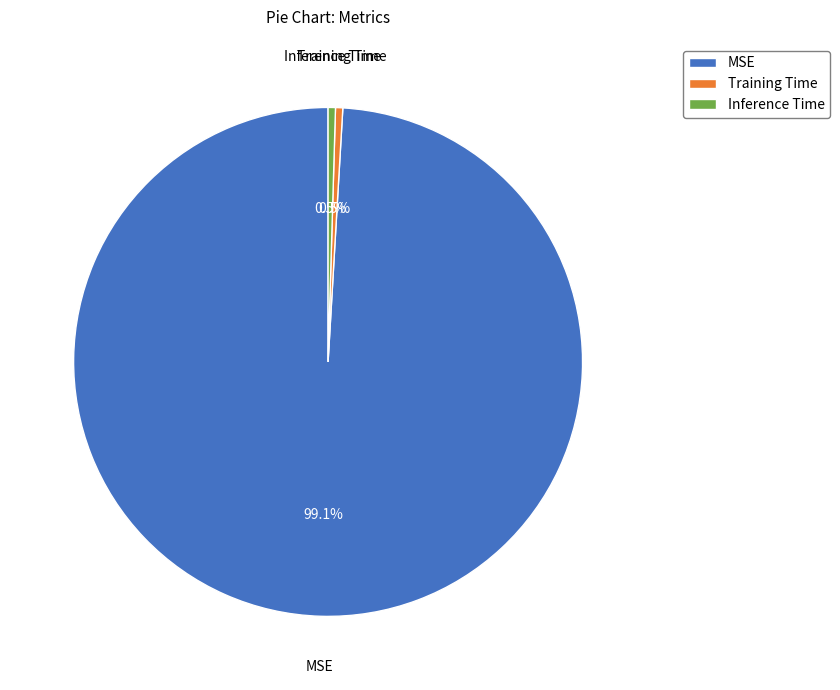

What percentage do MSE and Training Time together represent?

99.5%